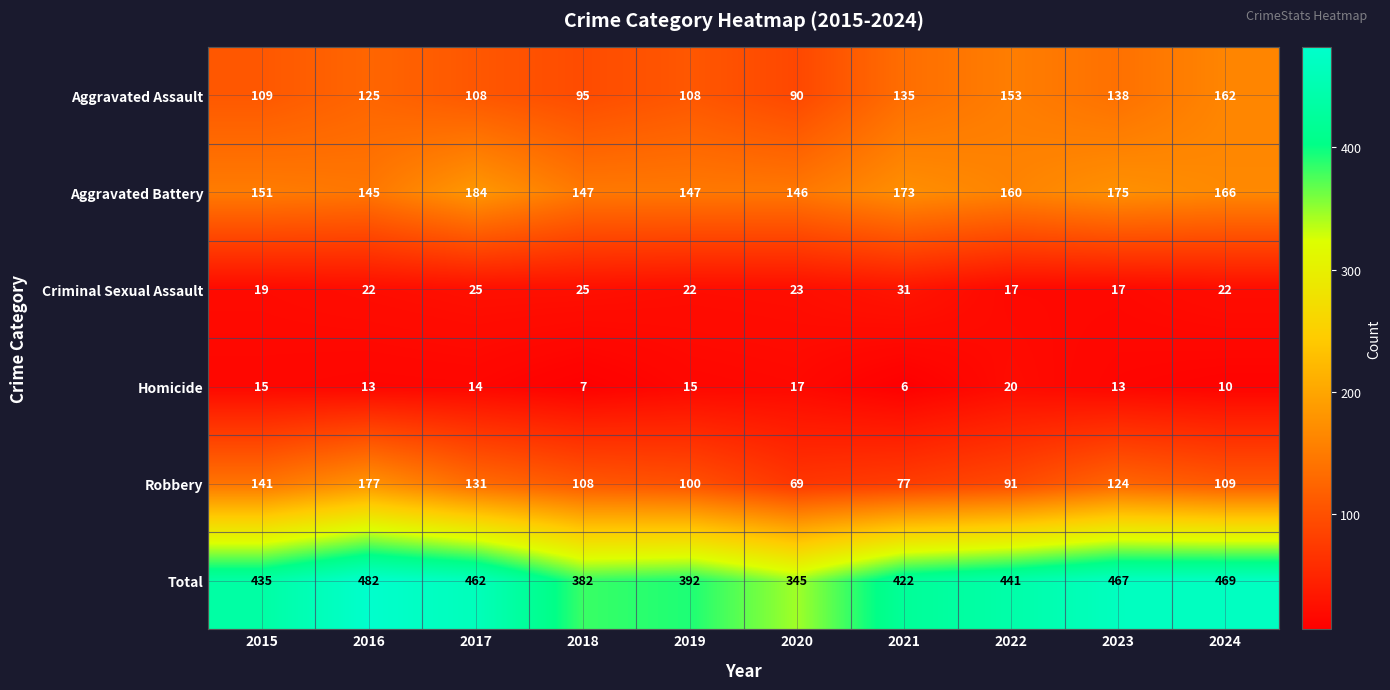

What is the total value across all series at 2020?

690